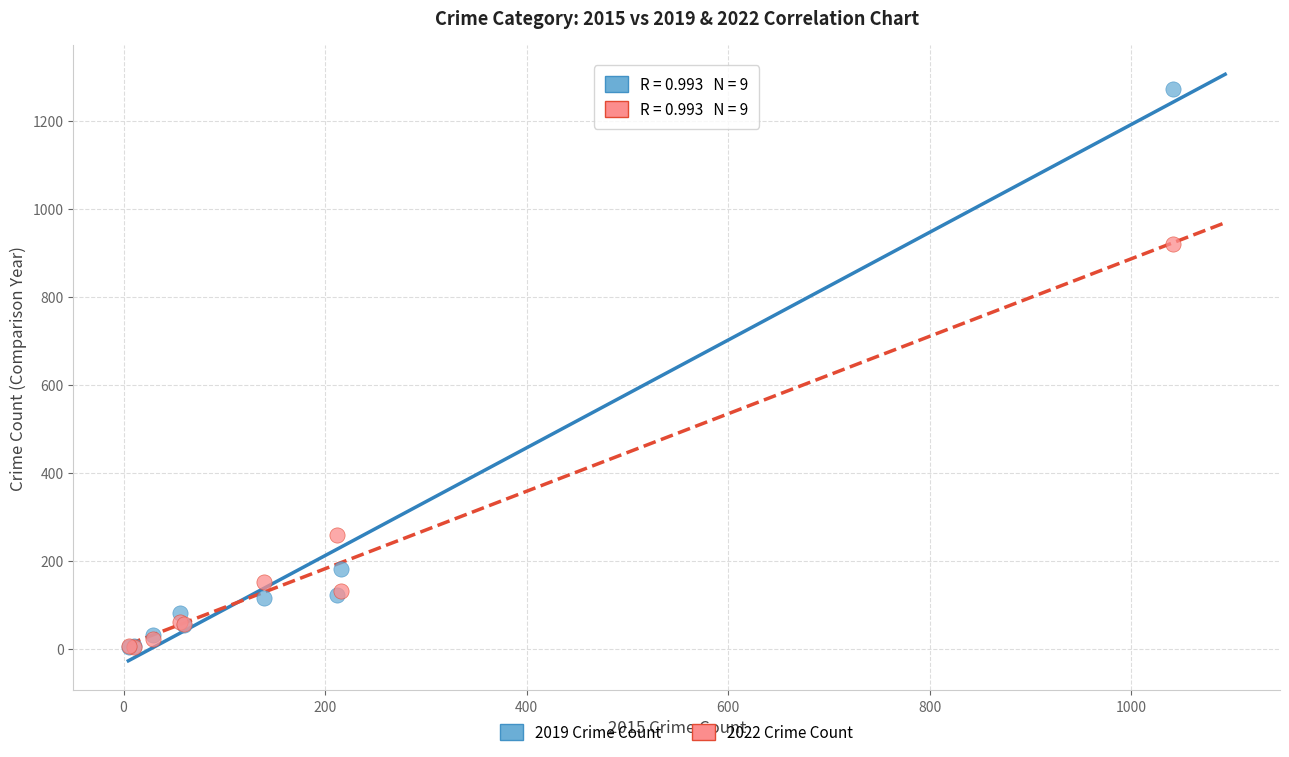

In the 2022 Crime Count series, what Y value is closest to 461?

259